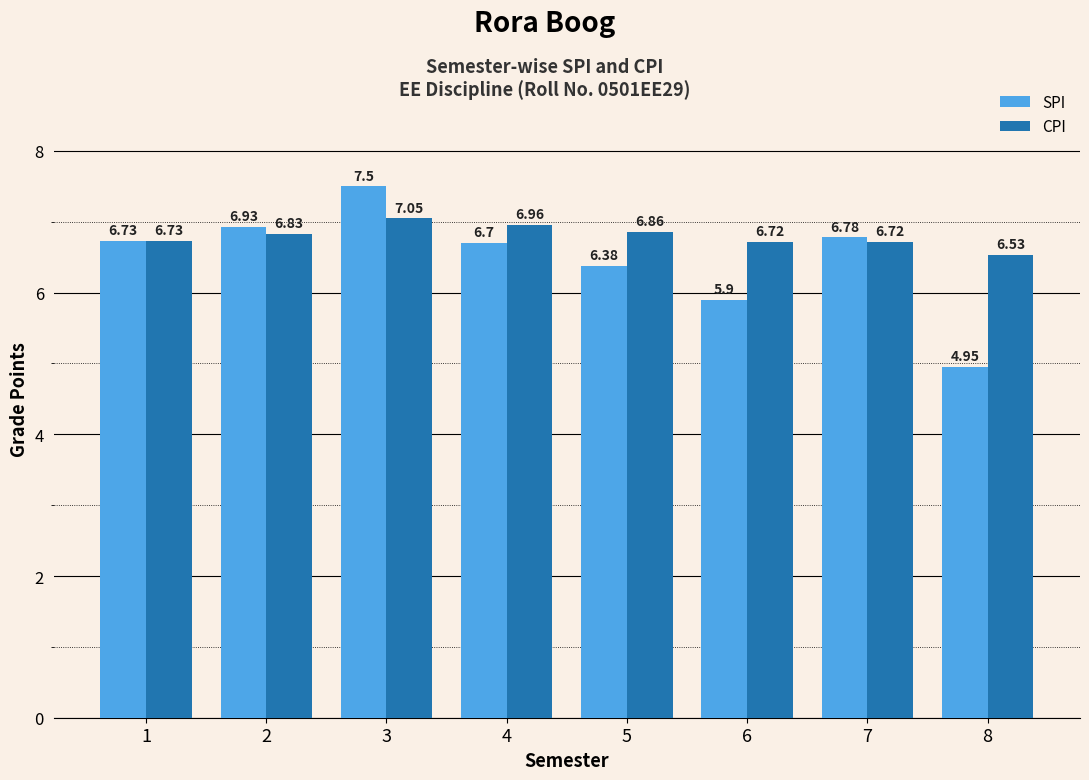

What is the value of the SPI bar at the 7th from the left?

6.8